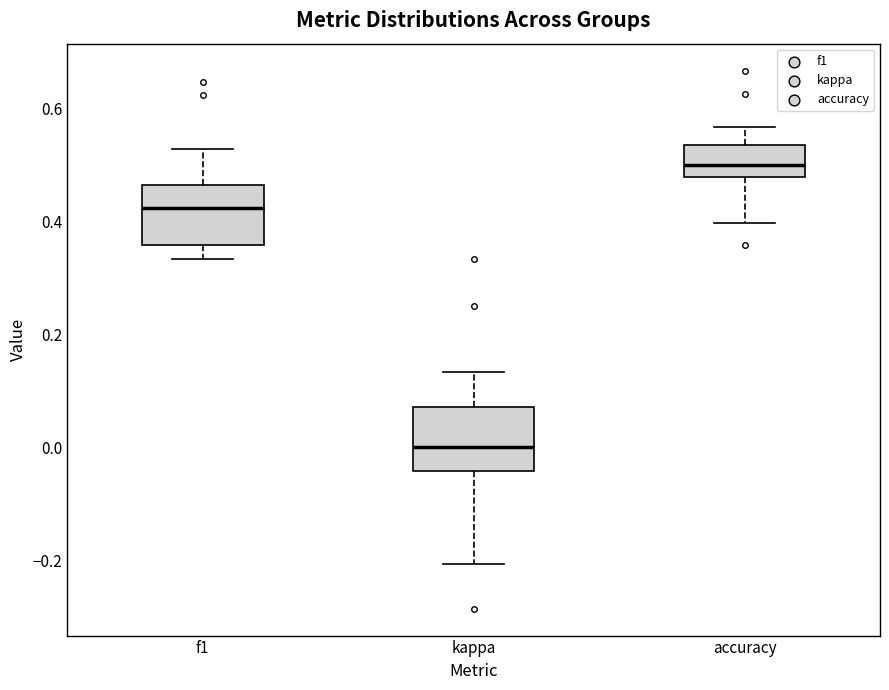

Where does the median line of the box for accuracy sit on the y-axis? The values are not printed on the chart, so give them approximately, as read against the axis.

0.50